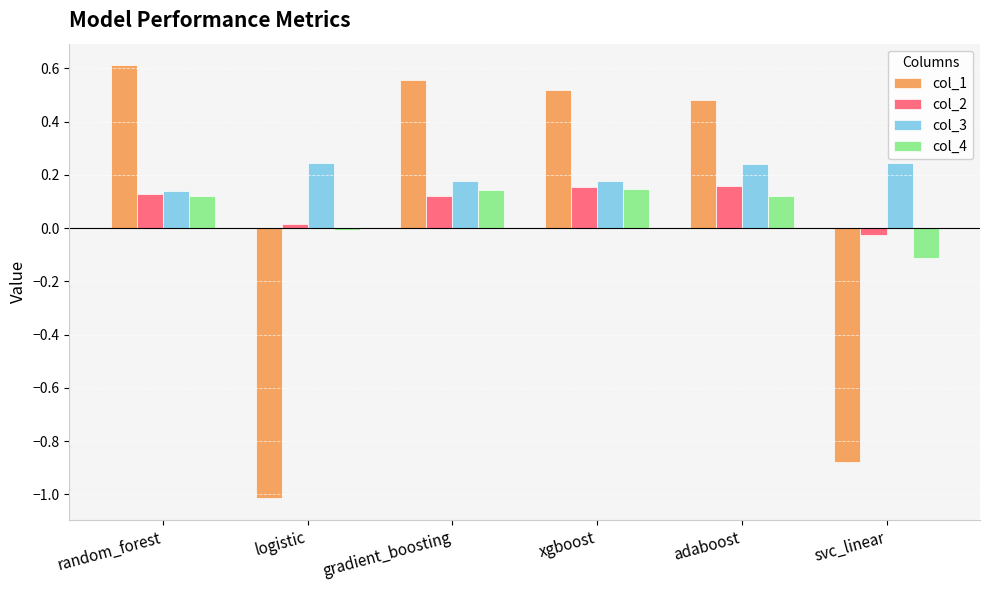

Rank the categories by col_1 value from lowest to highest.

logistic, svc_linear, adaboost, xgboost, gradient_boosting, random_forest